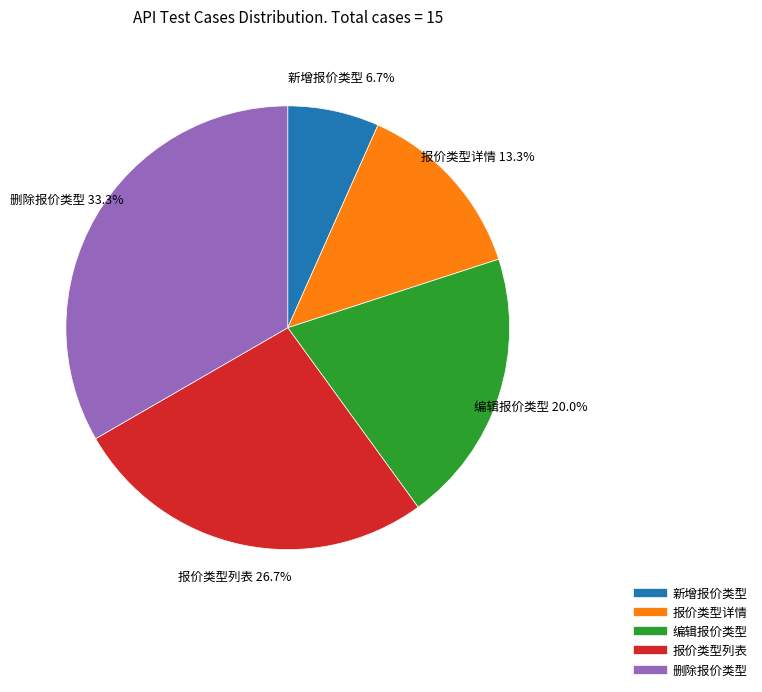

What is the ratio of the value at 新增报价类型 to the value at 报价类型详情?

0.5